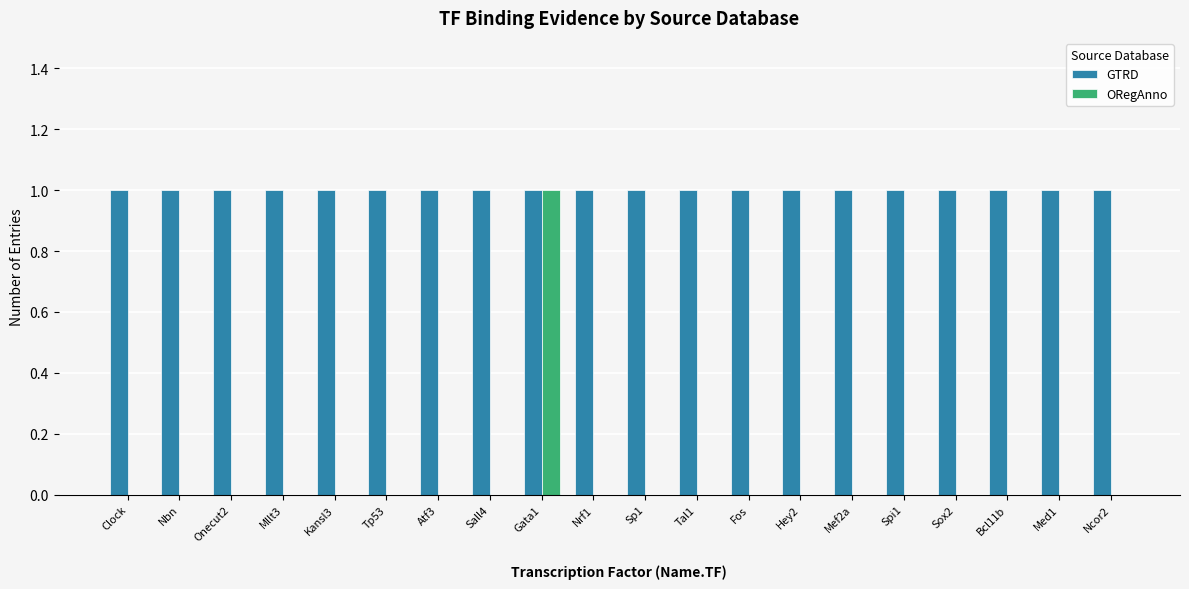

Is it true that GTRD equals 1 at Tp53?

True